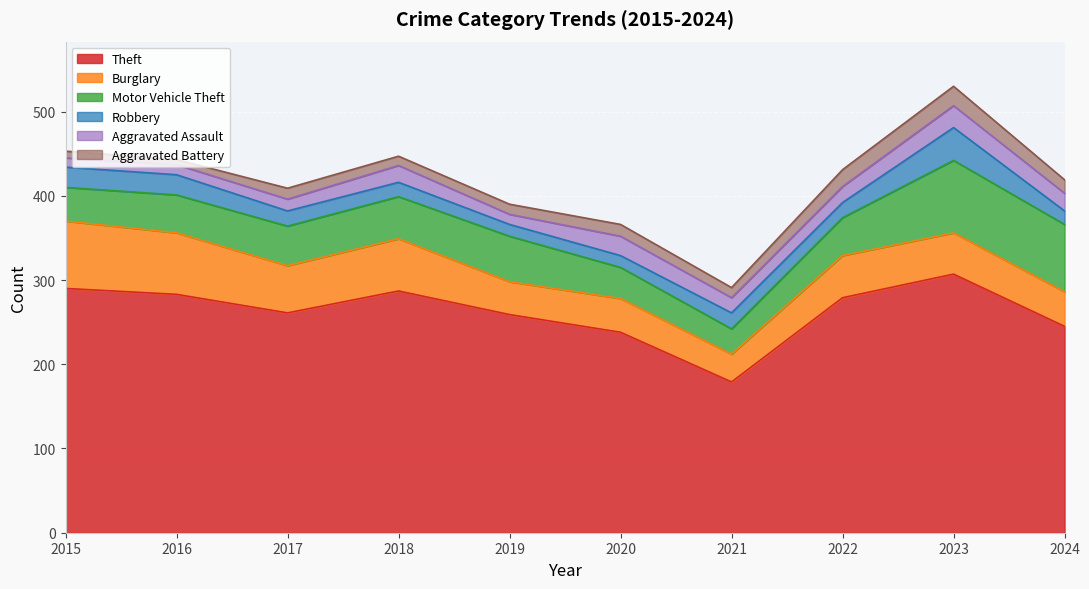

Rank the series by their maximum value, from lowest to highest.

Aggravated Battery, Aggravated Assault, Robbery, Burglary, Motor Vehicle Theft, Theft